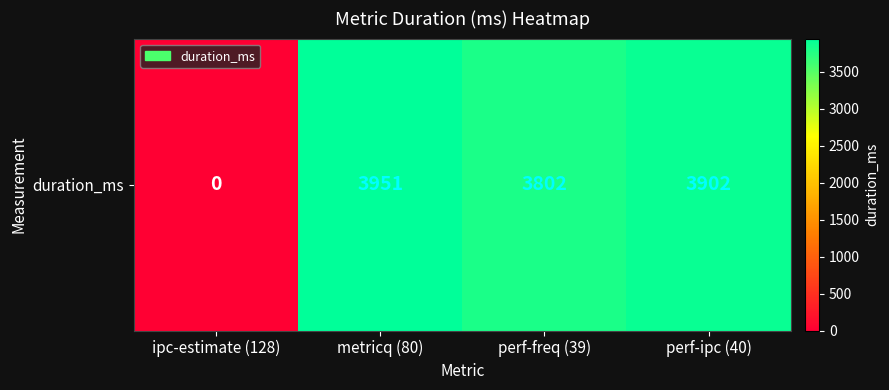

Rank the categories by value from highest to lowest.

metricq (80), perf-ipc (40), perf-freq (39), ipc-estimate (128)